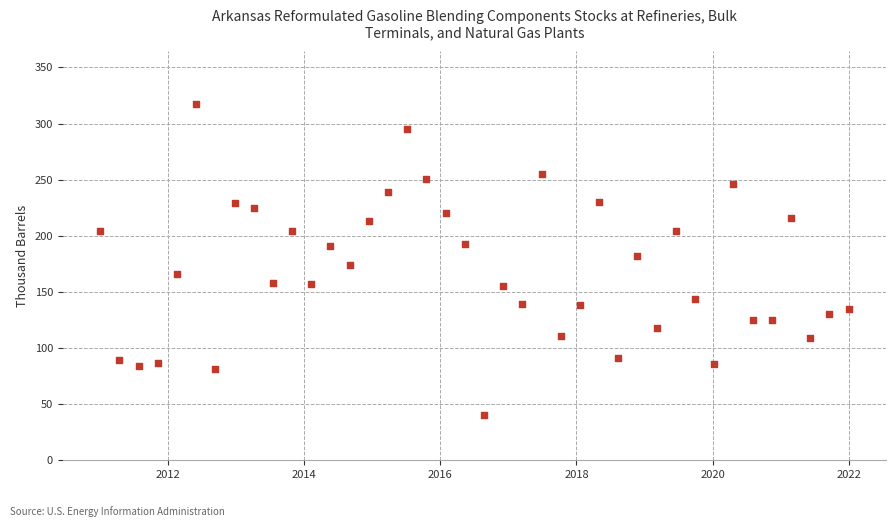

What is the range of Y values (max minus min)?

277